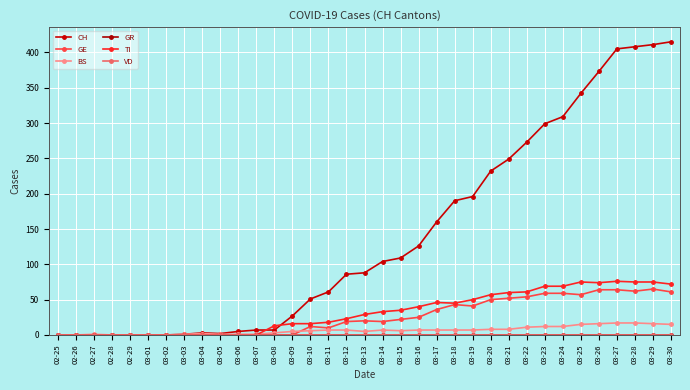

List the labels in order of CH value, smallest first.

02-25, 02-26, 02-27, 02-28, 02-29, 03-01, 03-02, 03-03, 03-05, 03-04, 03-06, 03-07, 03-08, 03-09, 03-10, 03-11, 03-12, 03-13, 03-14, 03-15, 03-16, 03-17, 03-18, 03-19, 03-20, 03-21, 03-22, 03-23, 03-24, 03-25, 03-26, 03-27, 03-28, 03-29, 03-30